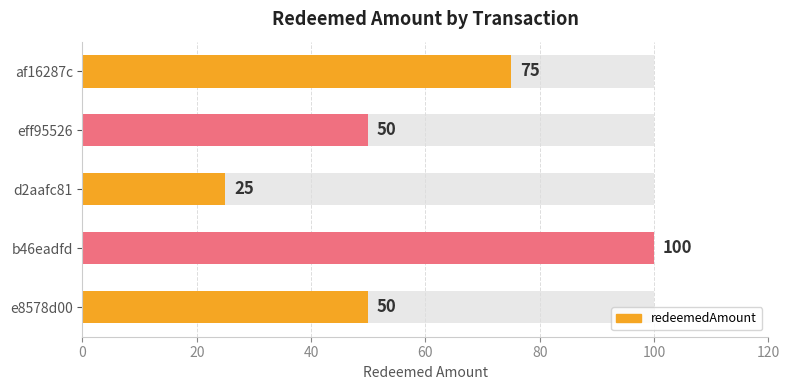

Are the bars grouped side by side (vs. stacked)?

No